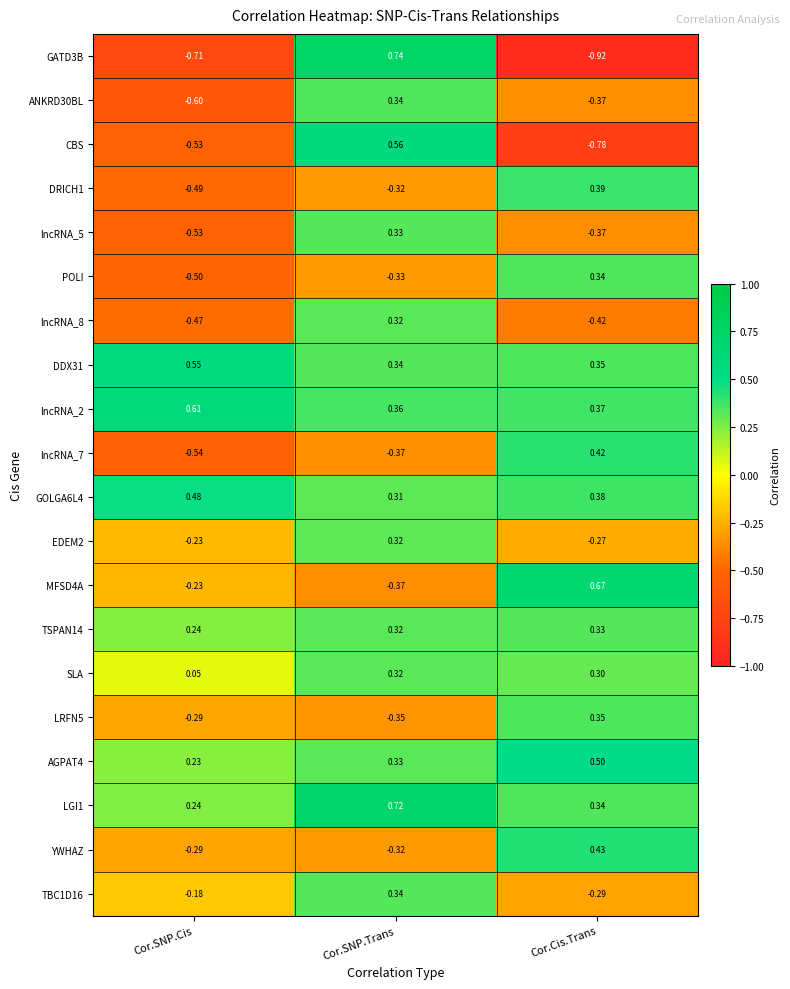

Where is LGI1 nearest to the value 0?

Cor.SNP.Cis